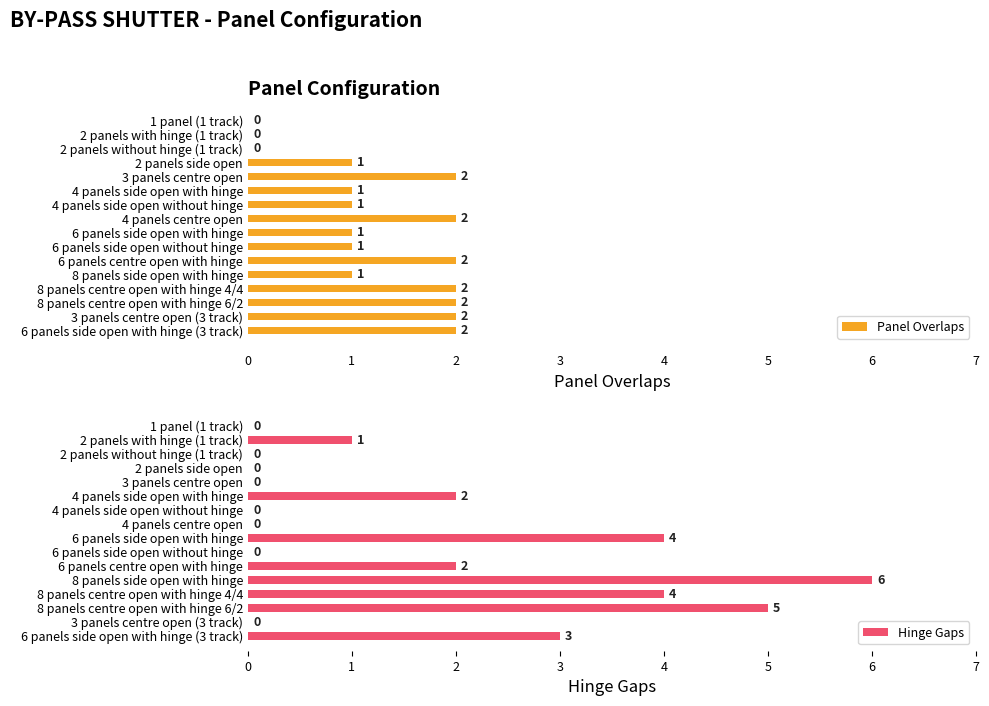

Rank the series by their maximum value, from lowest to highest.

Panel Overlaps, Hinge Gaps